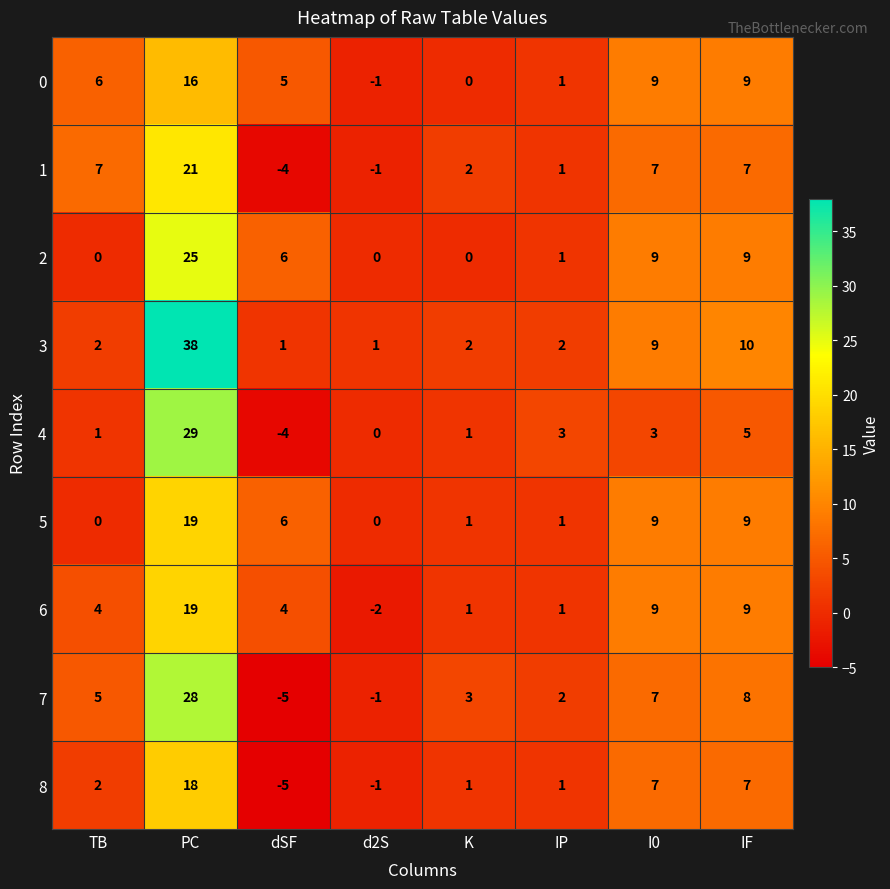

What is the approximate value of 6 at I0?

9